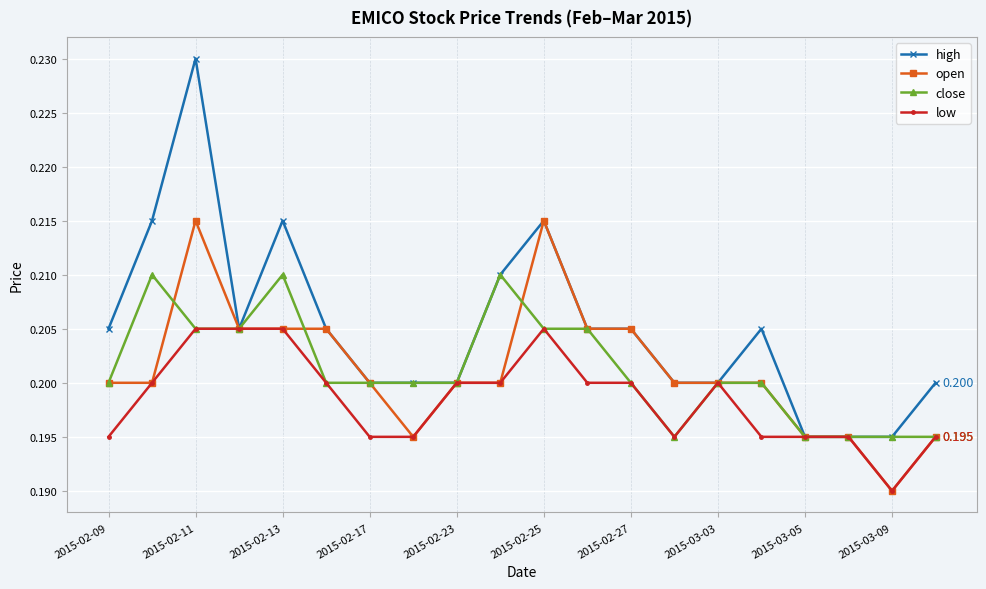

Which series has the largest total across all categories?

high